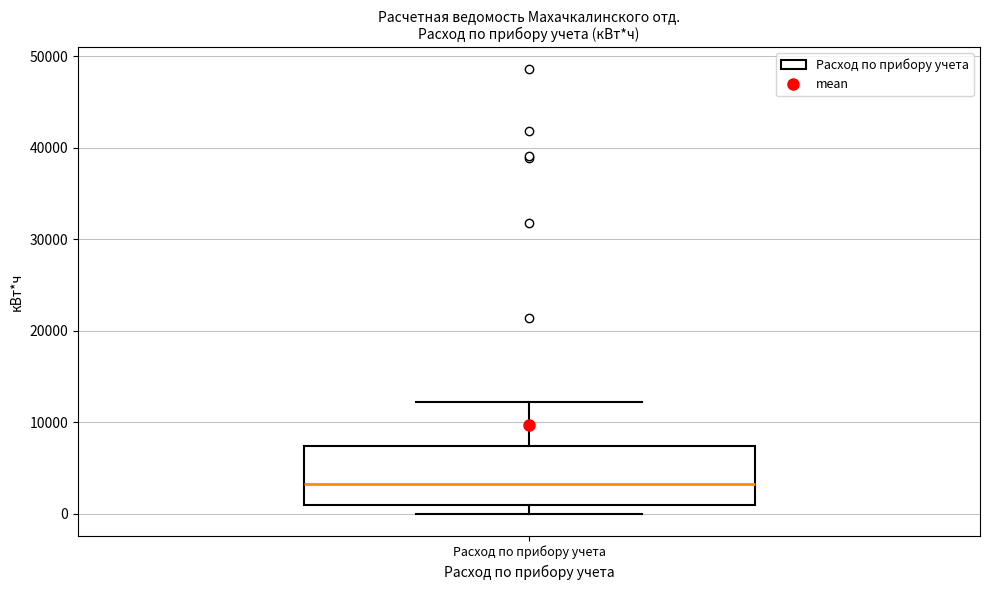

Where is the lower edge of the box for Расход по прибору учета on the y-axis? The values are not printed on the chart, so give them approximately, as read against the axis.

1000